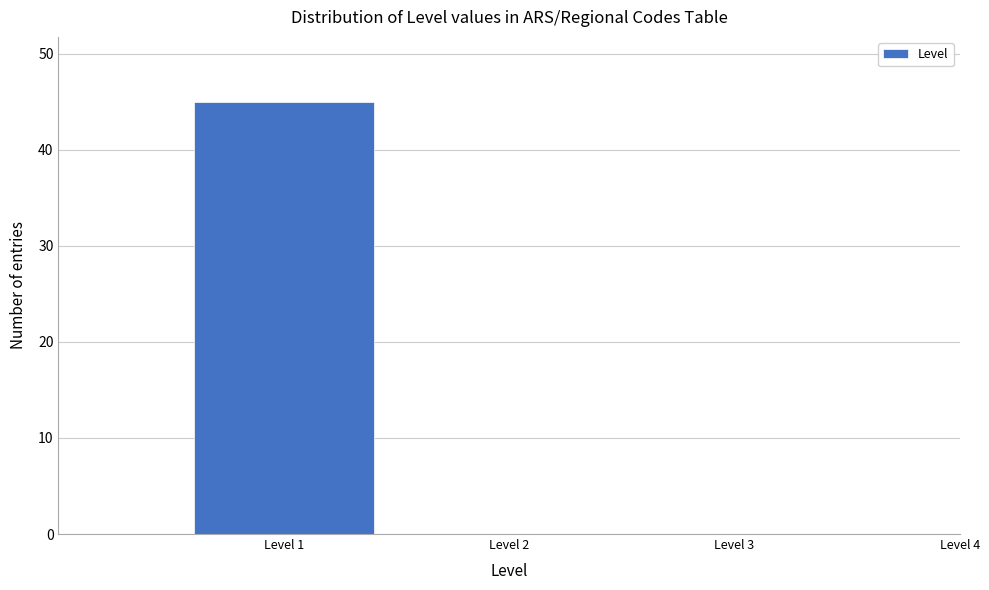

Reading left to right, extract all data points from this chart.

Level 1=45	Level 2=0	Level 3=0	Level 4=0